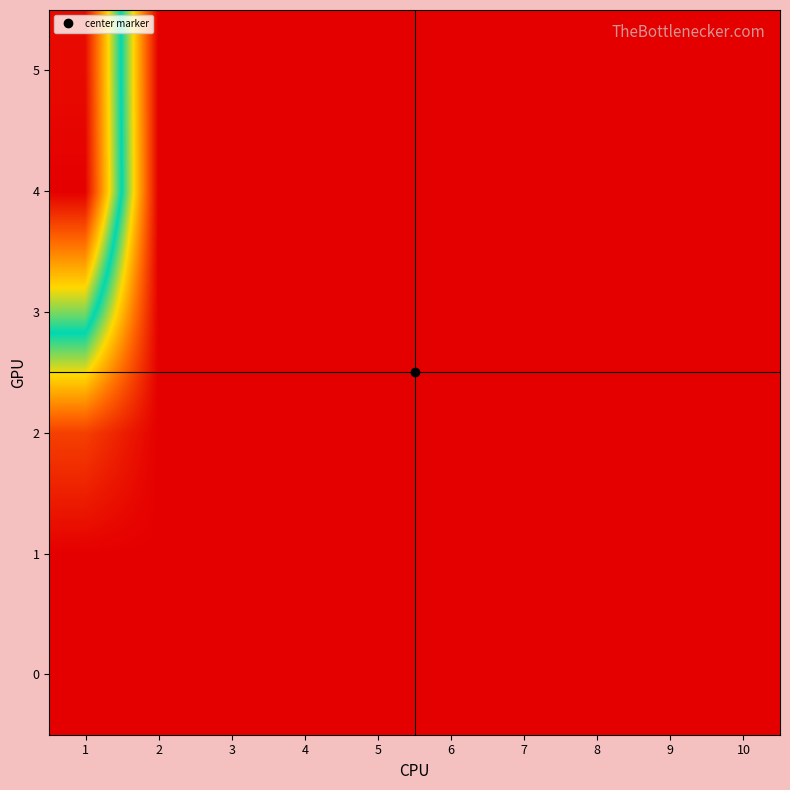

At how many categories does at least one series exceed 5?

1